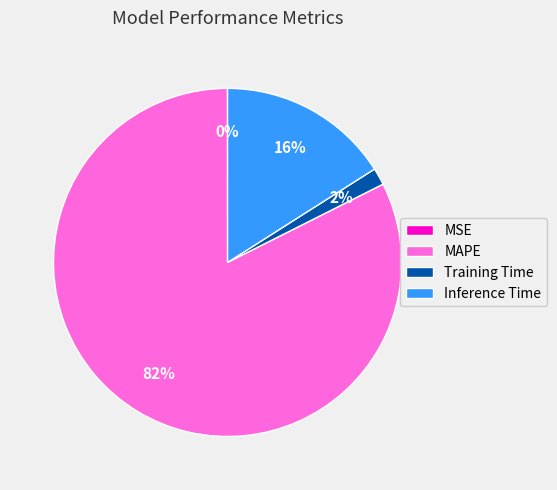

Which slice represents more than half of the pie?

MAPE